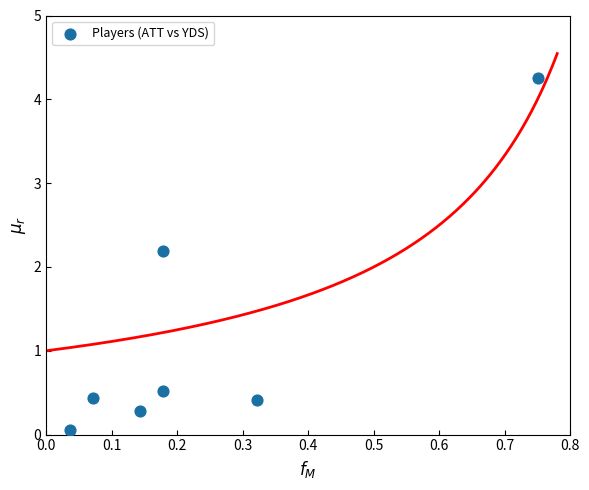

What is the range of X values (max minus min)?

0.7